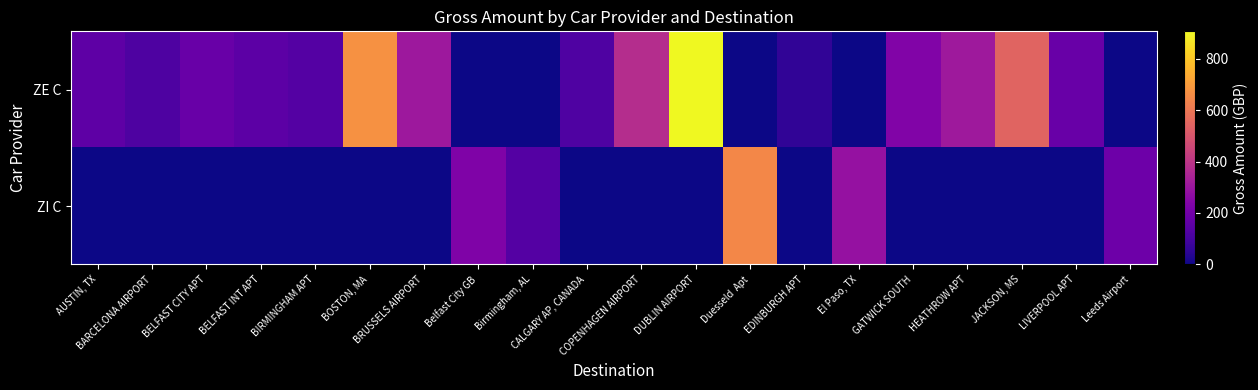

What is the total value across all series at CALGARY AP, CANADA?

120.7